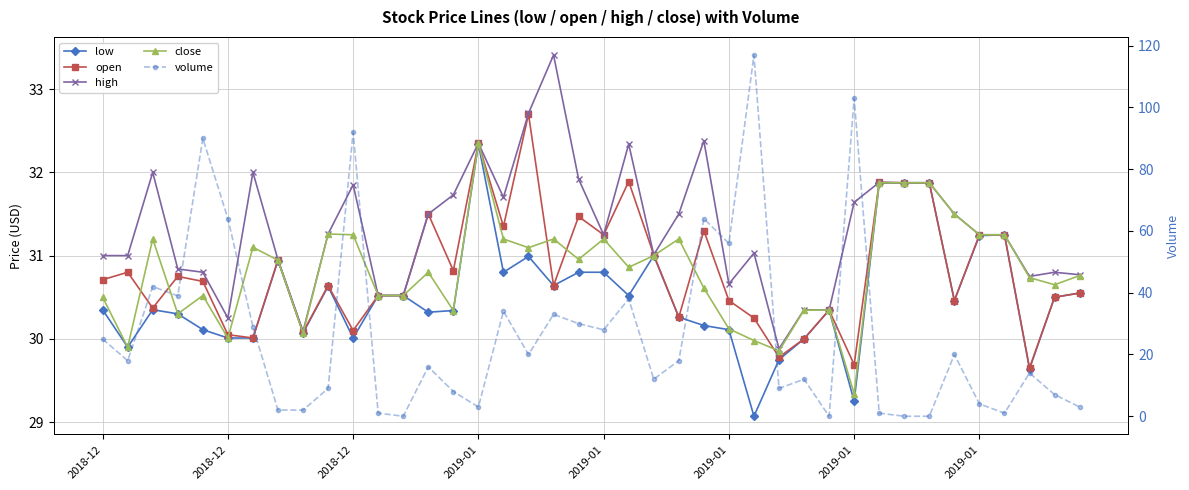

How many interior local valleys does the volume series have?

11